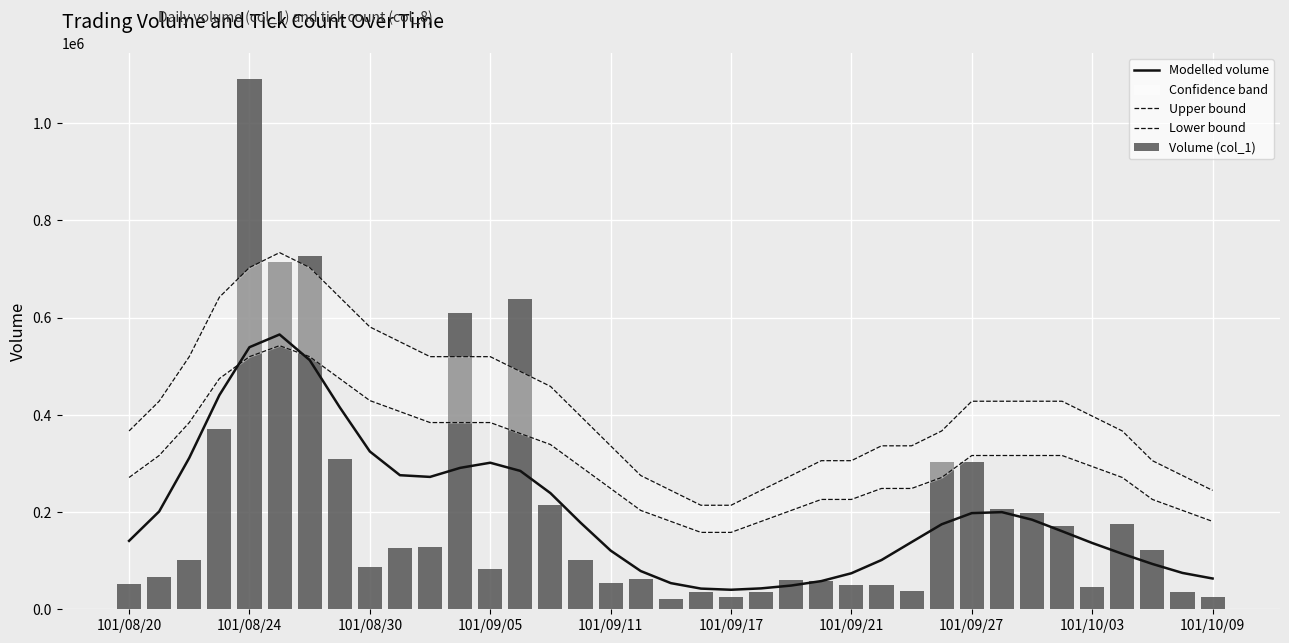

Is the value of Lower bound at 30 greater than the value of Volume (col_1) at 101/10/03?

Yes